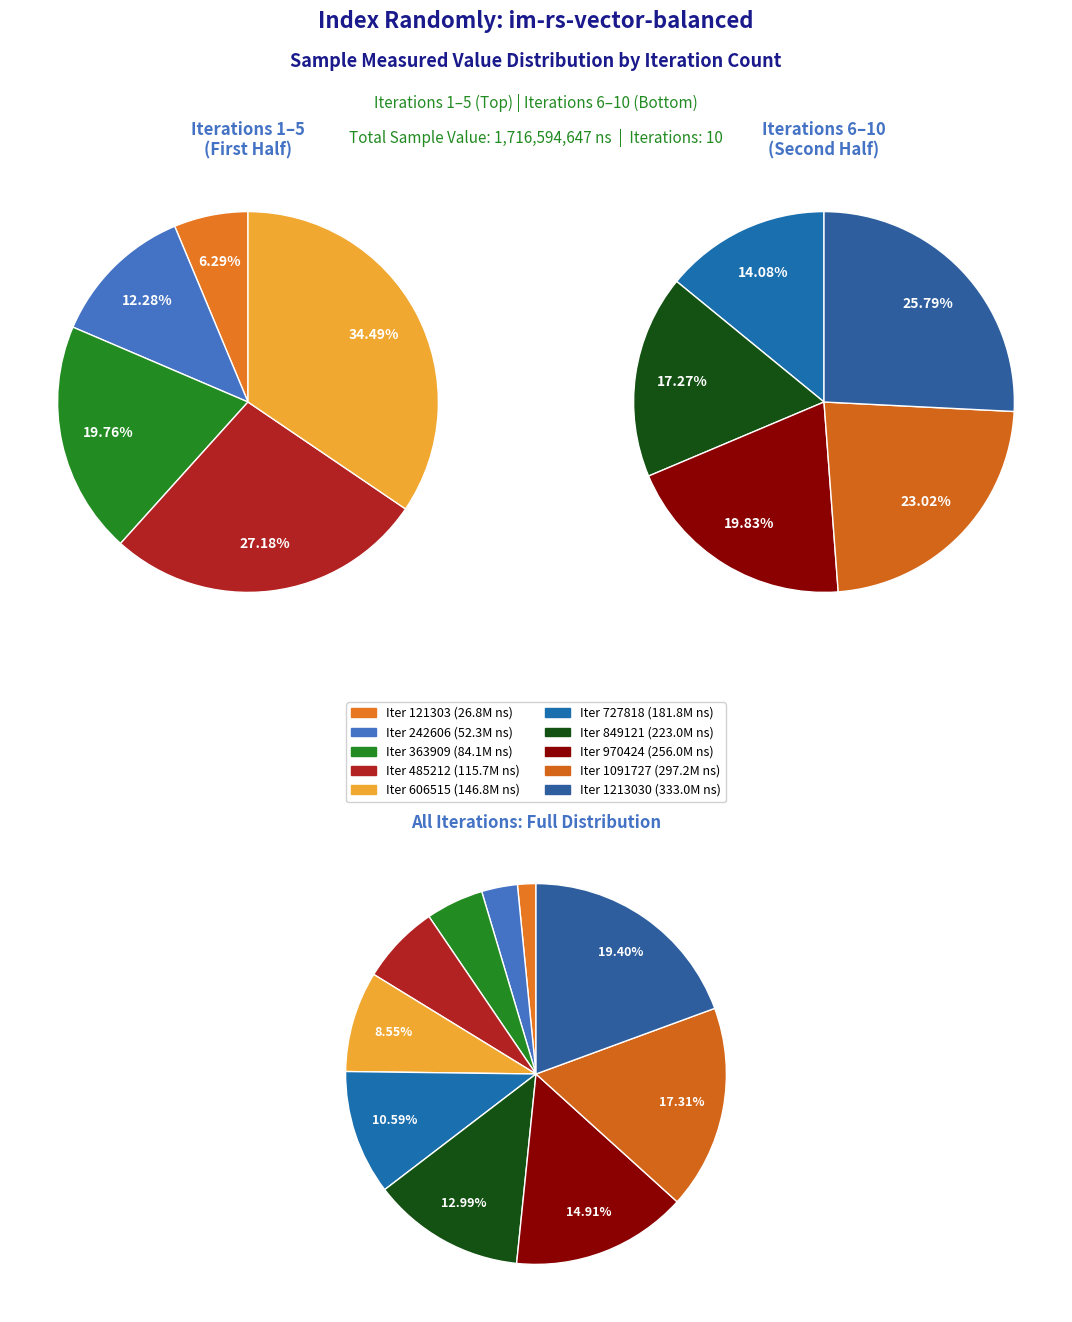

To the nearest percent, what is the difference between the 606515 and 363909 slice percentages?

4%